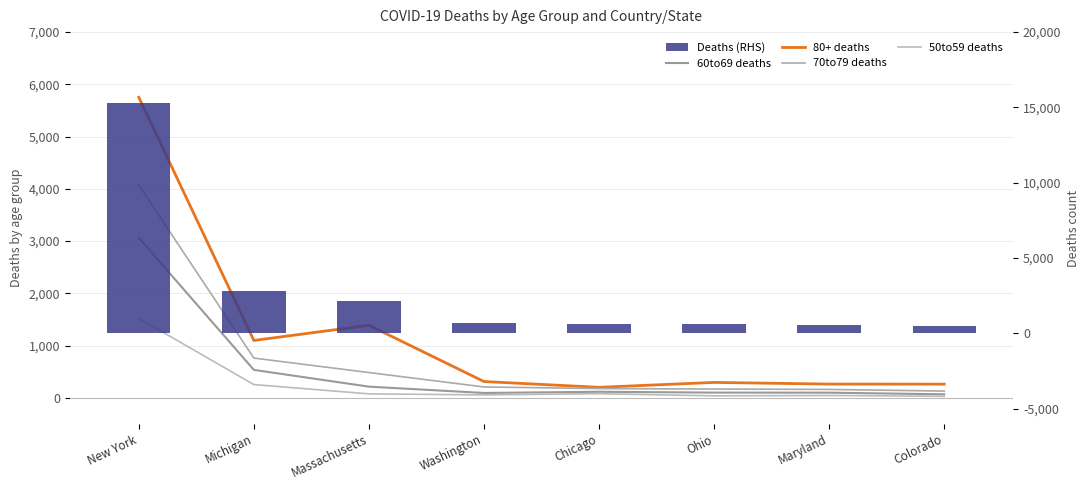

The 50to59 deaths series shows 65 at Maryland. True or false?

False